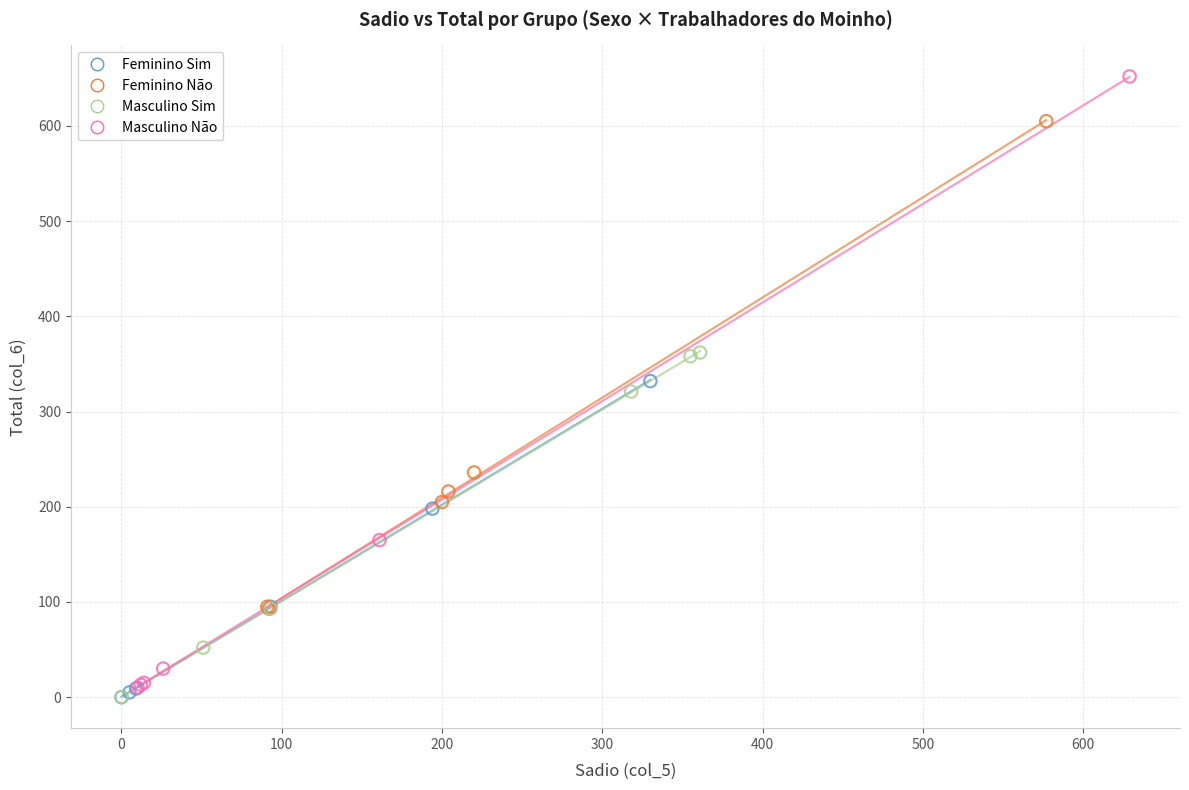

Which series reaches the maximum Y coordinate?

Masculino Não